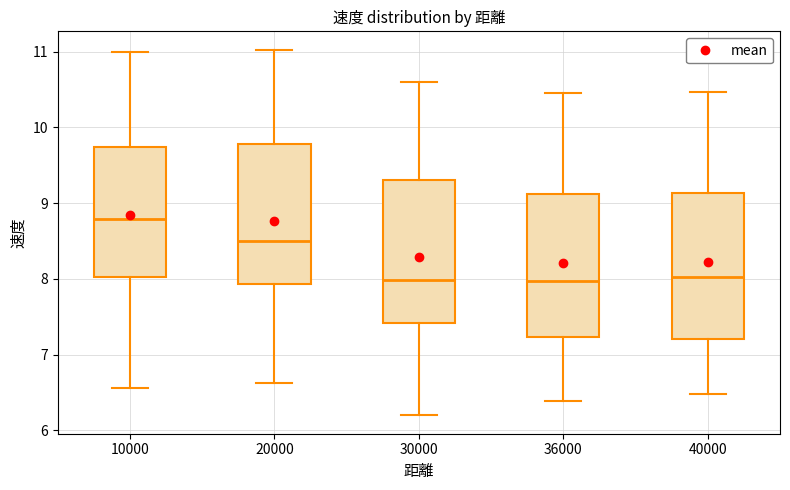

Reading left to right, transcribe this box plot: for each box, give where its median line is, the range the box spans, and where its two whiskers end, as read against the y-axis. The values are not printed on the chart, so give them approximately, as read against the axis.

10000: median 8.8, box 8.0 to 9.7, whiskers 6.6 to 11.0
20000: median 8.5, box 7.9 to 9.8, whiskers 6.6 to 11.0
30000: median 8.0, box 7.4 to 9.3, whiskers 6.2 to 10.6
36000: median 8.0, box 7.2 to 9.1, whiskers 6.4 to 10.5
40000: median 8.0, box 7.2 to 9.1, whiskers 6.5 to 10.5